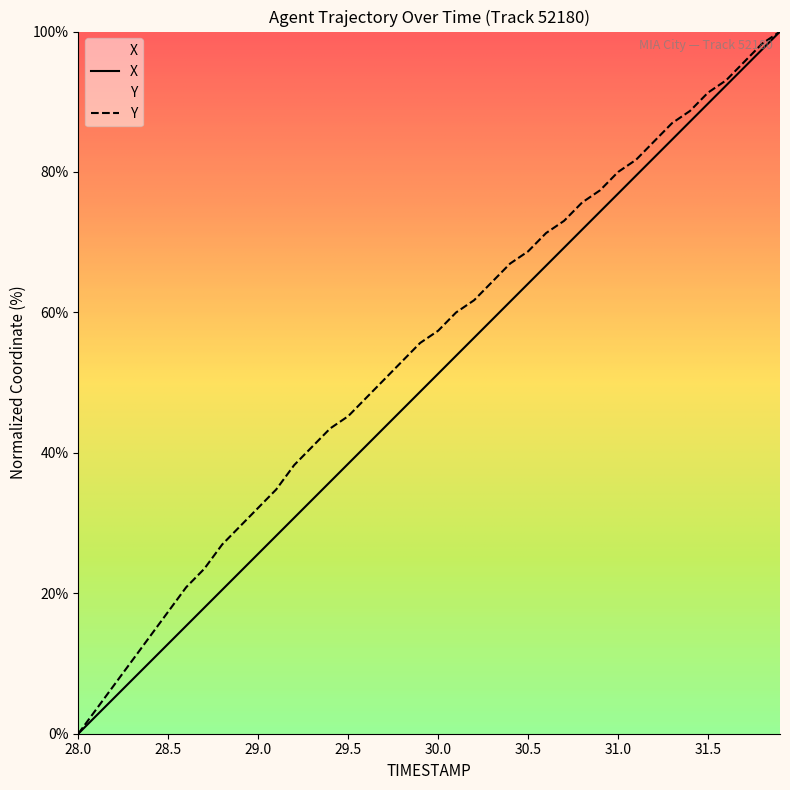

What is the difference between the X values at 31.2 and 29.7?

38.5